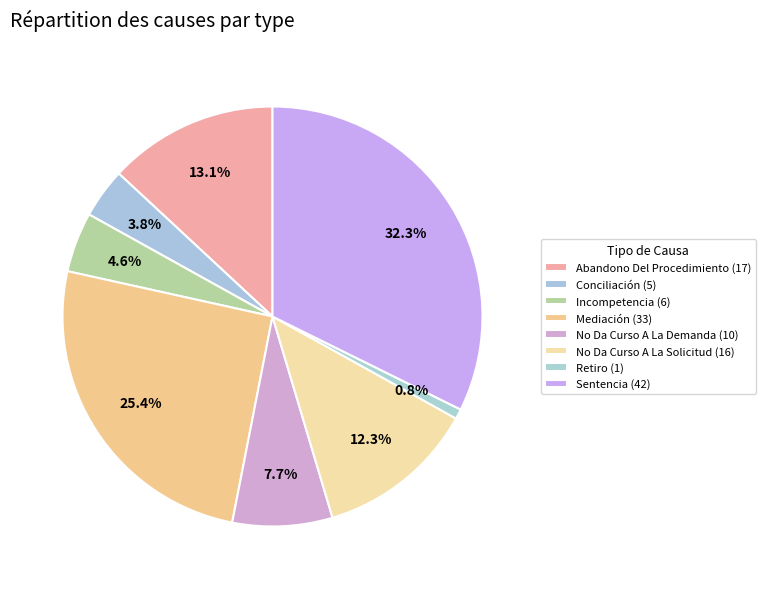

How many segments does this pie chart have?

8